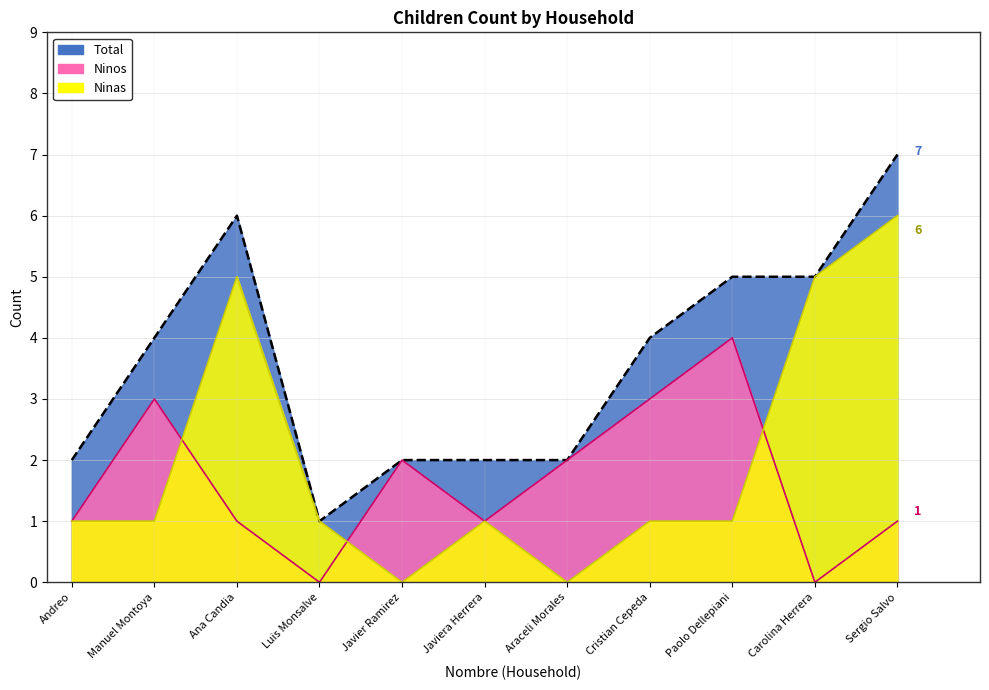

Which series has the largest total across all categories?

Total